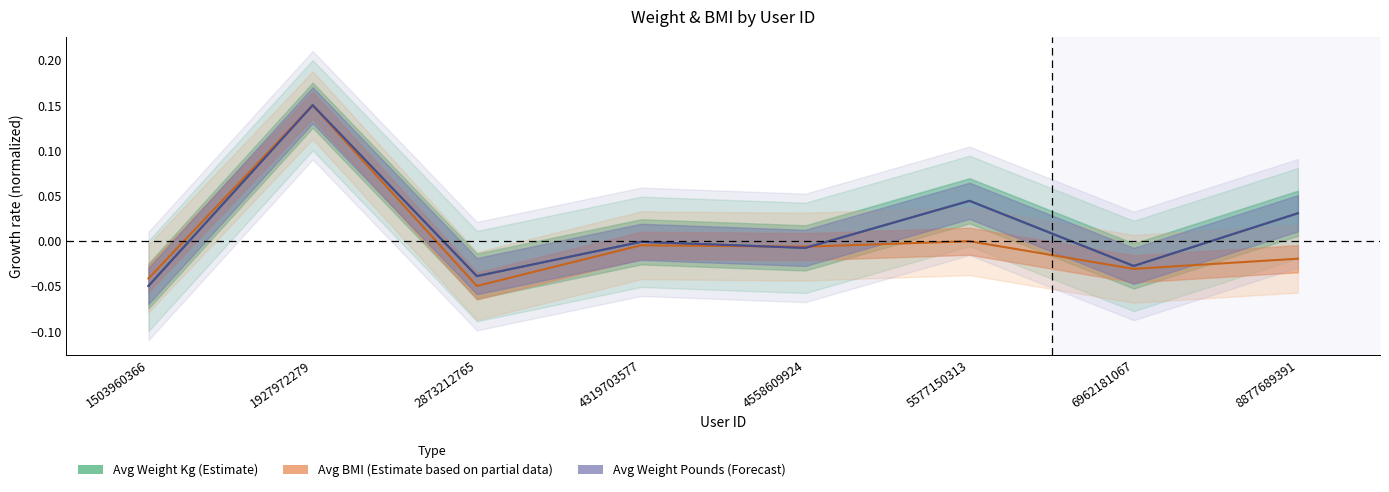

After their last crossing, which series has the higher values: Avg Weight Kg or Avg BMI?

Avg Weight Kg